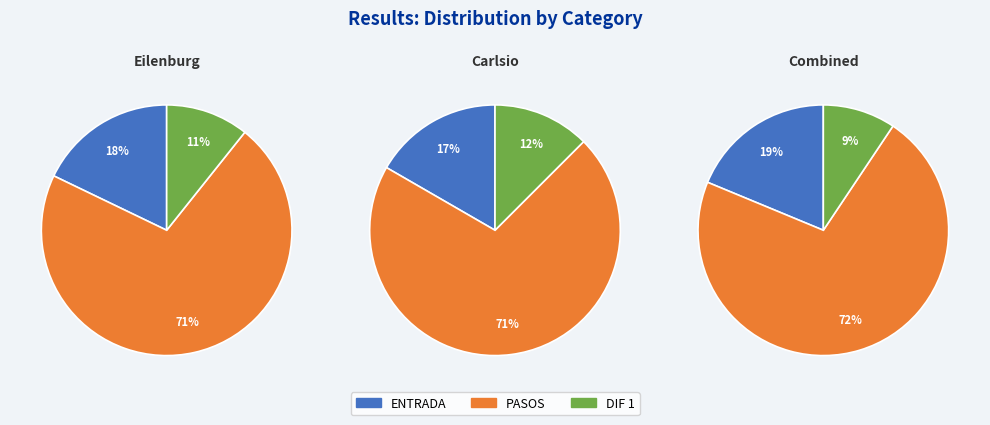

Does 7 represent more than half of the total?

No